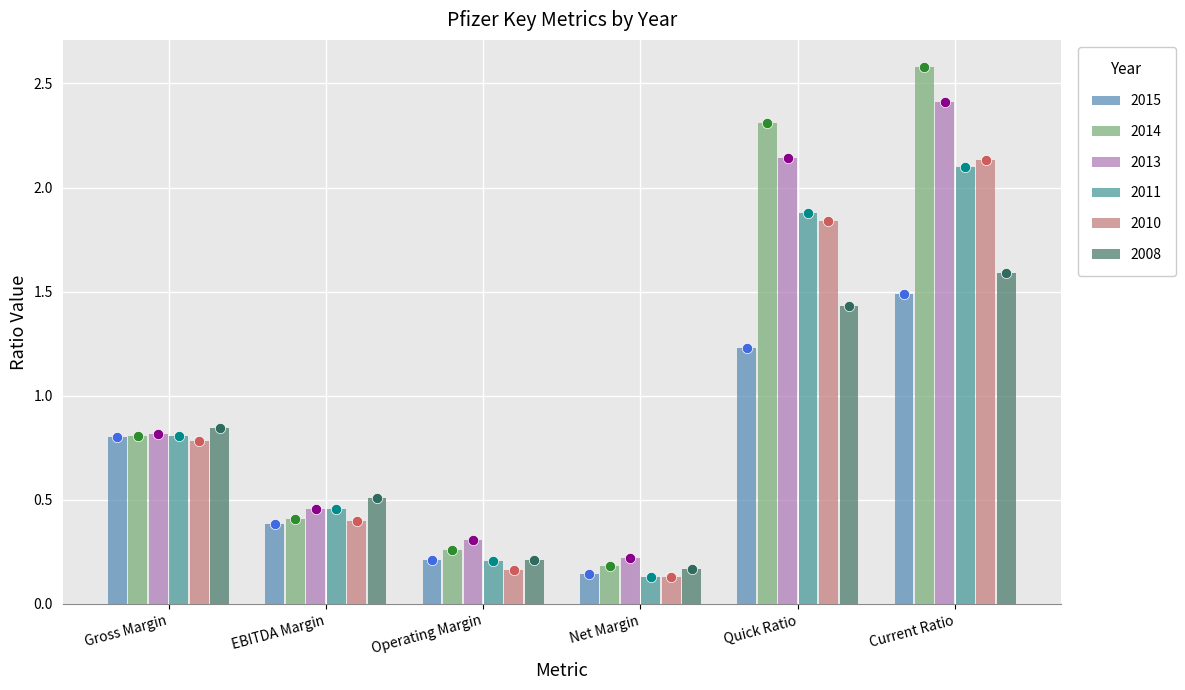

Which series has the widest spread of Y values?

2014